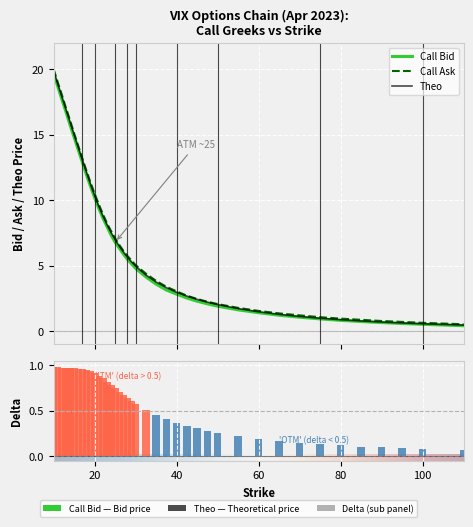

Between 21 and 24, which series saw the biggest shift?

Call Bid